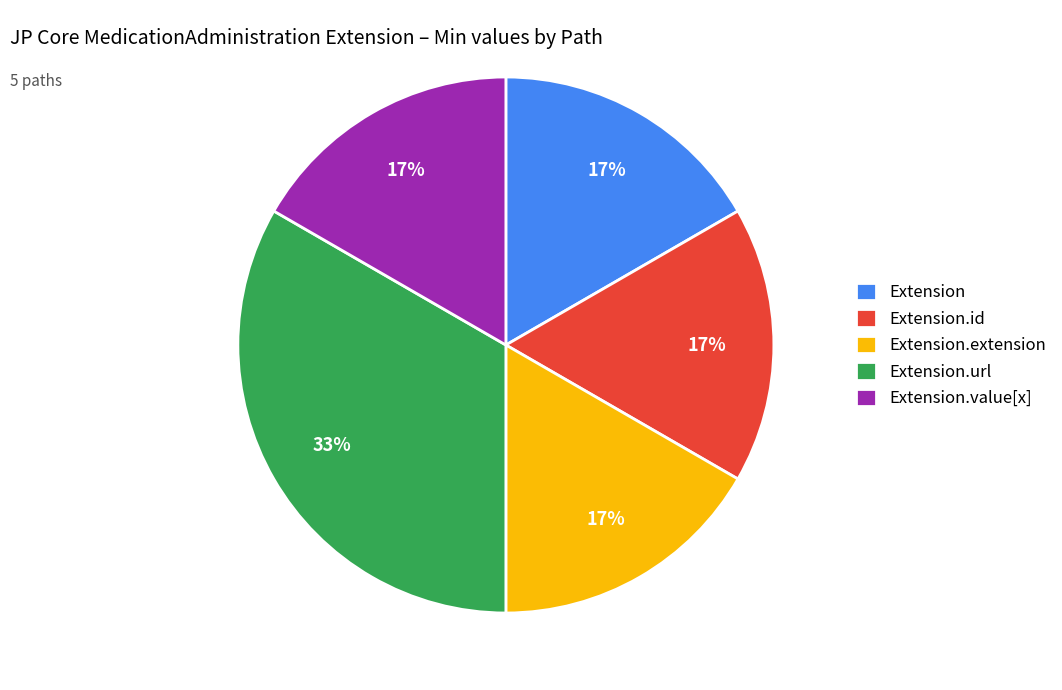

What is the ratio of the value at Extension.extension to the value at Extension?

1.0